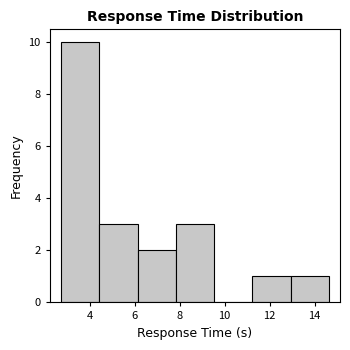

Reading left to right, transcribe this chart: for each bar, give the range it covers on the x-axis and its height. Neither the bar edges nor the heights are printed on the chart, so give them approximately, as read against the axes.

2.8 to 4.4: 10
4.4 to 6.2: 3
6.2 to 7.8: 2
7.8 to 9.6: 3
9.6 to 11.2: 0
11.2 to 13.0: 1
13.0 to 14.6: 1